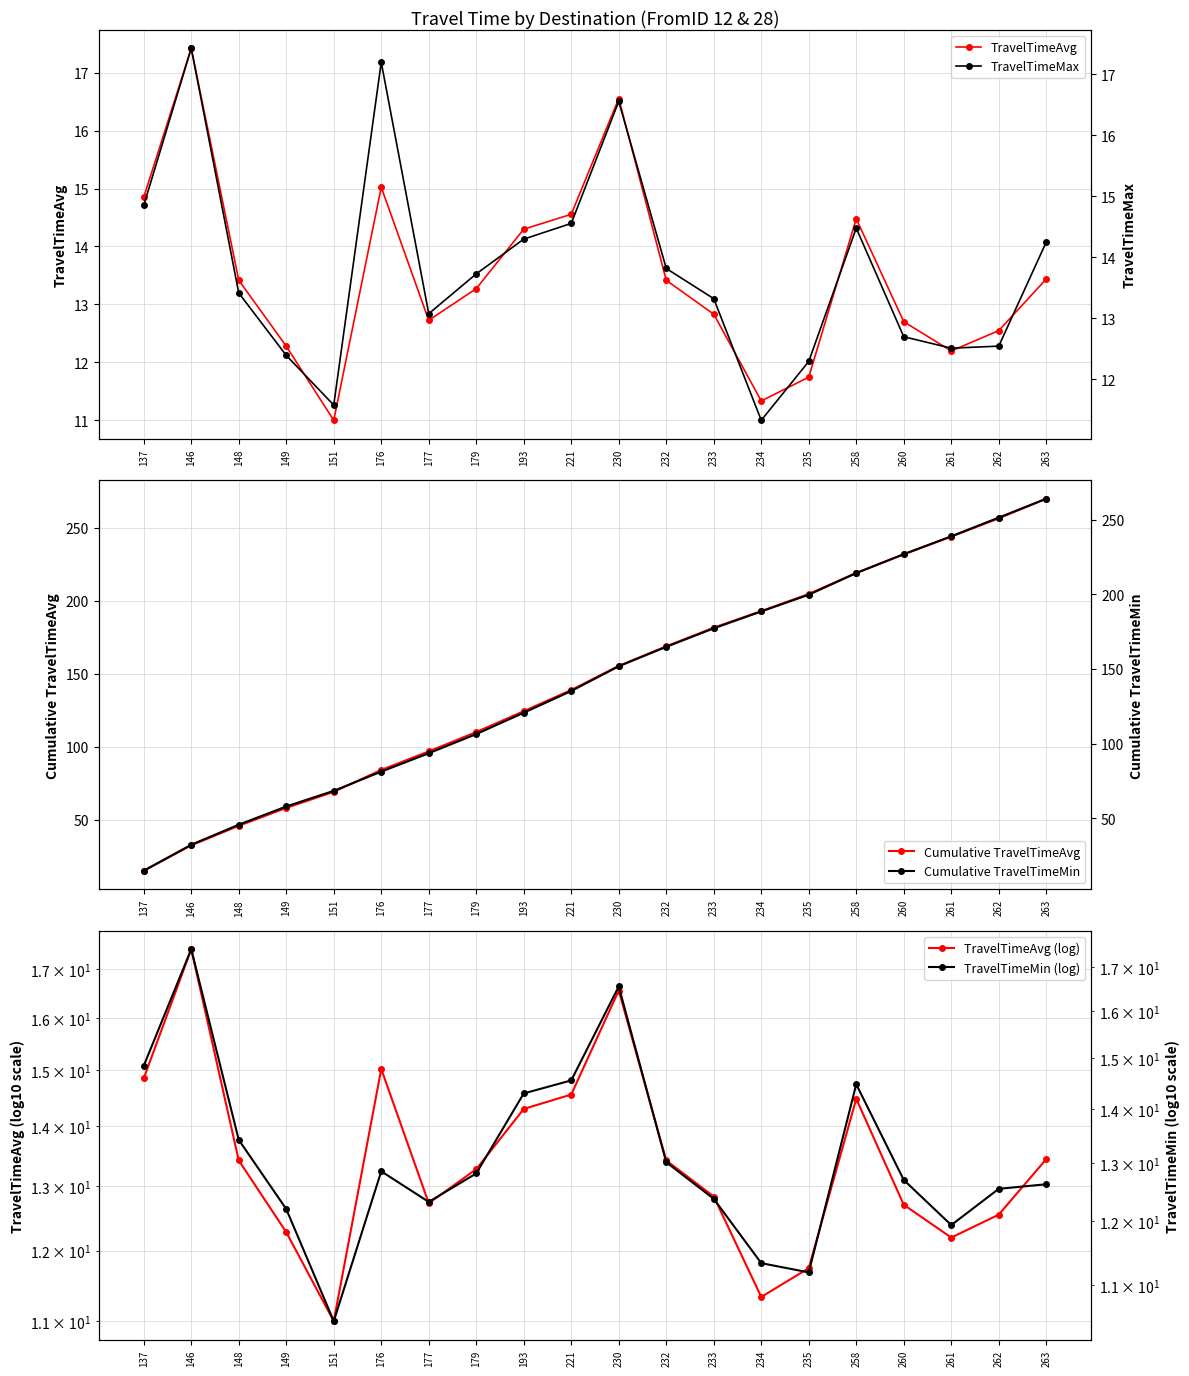

Reading left to right, transcribe all the data shown in this chart.

TravelTimeAvg: 14.8	17.4	13.4	12.3	11.0	15.0	12.7	13.3	14.3	14.6	16.6	13.4	12.8	11.3	11.7	14.5	12.7	12.2	12.5	13.4
Cumulative TravelTimeAvg: 14.8	32.3	45.7	58.0	69.0	84.0	96.7	110.0	124.3	138.8	155.4	168.8	181.6	193.0	204.7	219.2	231.9	244.1	256.6	270.1
TravelTimeAvg (log): 14.8	17.4	13.4	12.3	11.0	15.0	12.7	13.3	14.3	14.6	16.6	13.4	12.8	11.3	11.7	14.5	12.7	12.2	12.5	13.4
TravelTimeMax: 14.8	17.4	13.4	12.4	11.6	17.2	13.1	13.7	14.3	14.6	16.6	13.8	13.3	11.3	12.3	14.5	12.7	12.5	12.5	14.2
Cumulative TravelTimeMin: 14.8	32.3	45.7	57.9	68.4	81.2	93.5	106.3	120.6	135.2	151.8	164.8	177.1	188.5	199.7	214.1	226.8	238.8	251.3	263.9
TravelTimeMin (log): 14.8	17.4	13.4	12.2	10.5	12.9	12.3	12.8	14.3	14.6	16.6	13.0	12.4	11.3	11.2	14.5	12.7	11.9	12.5	12.6